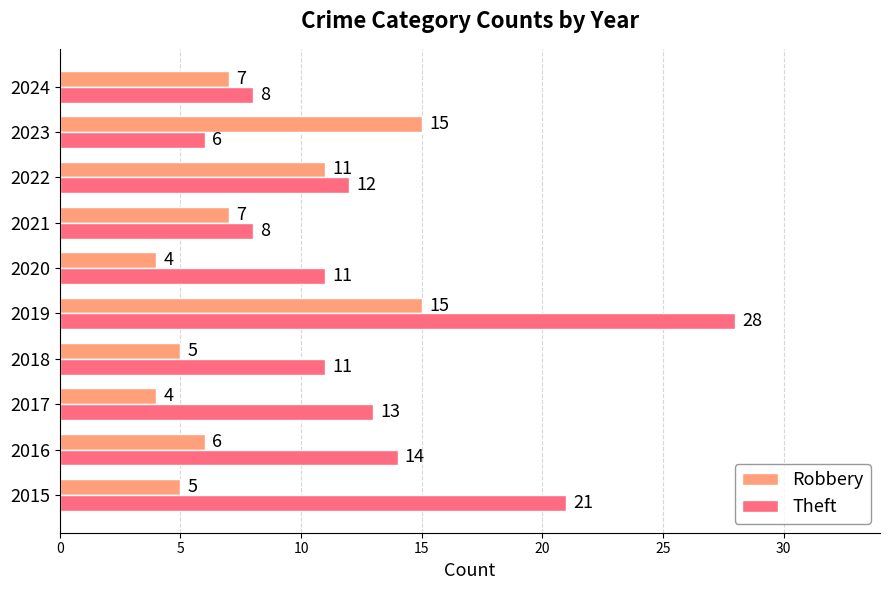

How many values in the Theft series are below 12?

5